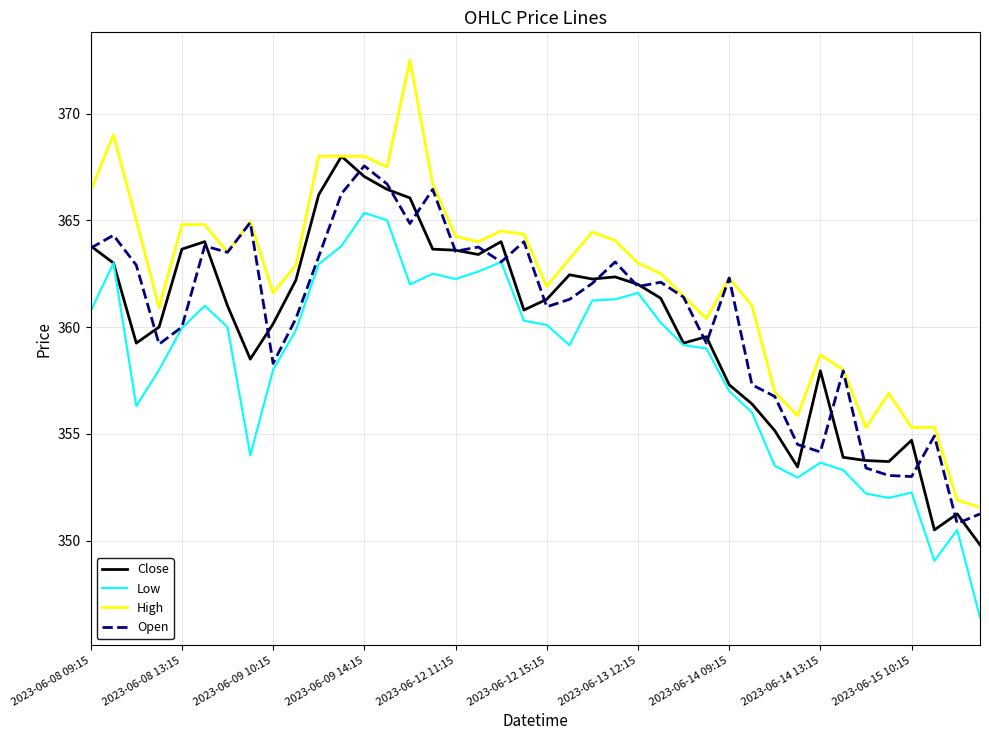

What is the sum of all Close values?

14403.1